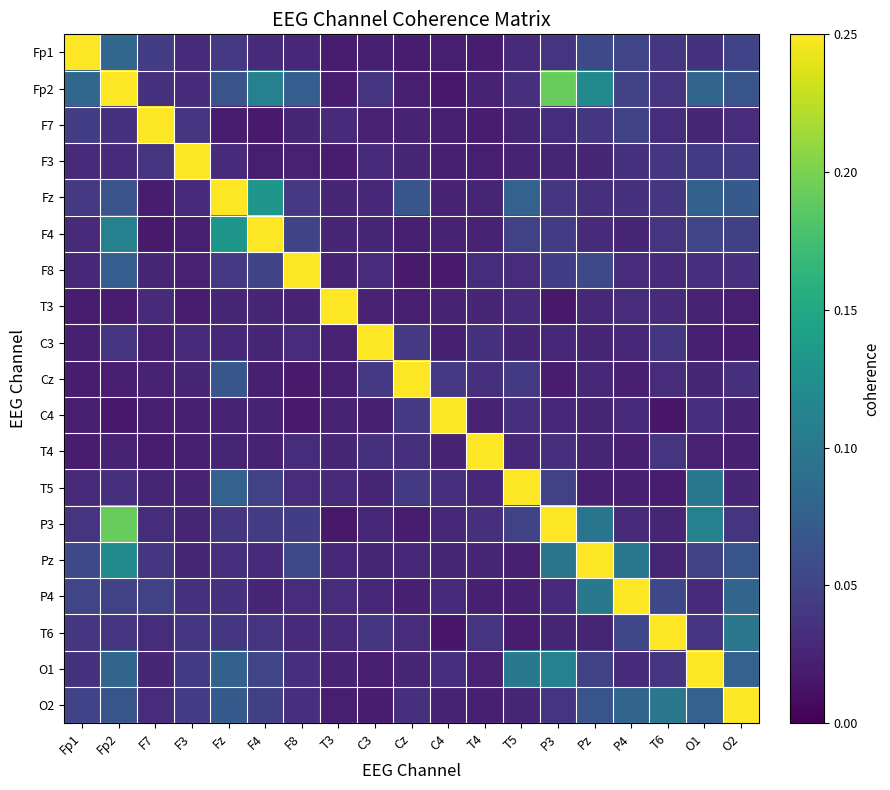

Reading left to right, transcribe all the data shown in this chart.

Fp1: Fp1=1.0	Fp2=0.1	F7=0.0	F3=0.0	Fz=0.0	F4=0.0	F8=0.0	T3=0.0	C3=0.0	Cz=0.0	C4=0.0	T4=0.0	T5=0.0	P3=0.0	Pz=0.1	P4=0.1	T6=0.0	O1=0.0	O2=0.1
Fp2: Fp1=0.1	Fp2=1.0	F7=0.0	F3=0.0	Fz=0.1	F4=0.1	F8=0.1	T3=0.0	C3=0.0	Cz=0.0	C4=0.0	T4=0.0	T5=0.0	P3=0.2	Pz=0.1	P4=0.0	T6=0.0	O1=0.1	O2=0.1
F7: Fp1=0.0	Fp2=0.0	F7=1.0	F3=0.0	Fz=0.0	F4=0.0	F8=0.0	T3=0.0	C3=0.0	Cz=0.0	C4=0.0	T4=0.0	T5=0.0	P3=0.0	Pz=0.0	P4=0.0	T6=0.0	O1=0.0	O2=0.0
F3: Fp1=0.0	Fp2=0.0	F7=0.0	F3=1.0	Fz=0.0	F4=0.0	F8=0.0	T3=0.0	C3=0.0	Cz=0.0	C4=0.0	T4=0.0	T5=0.0	P3=0.0	Pz=0.0	P4=0.0	T6=0.0	O1=0.0	O2=0.0
Fz: Fp1=0.0	Fp2=0.1	F7=0.0	F3=0.0	Fz=1.0	F4=0.1	F8=0.0	T3=0.0	C3=0.0	Cz=0.1	C4=0.0	T4=0.0	T5=0.1	P3=0.0	Pz=0.0	P4=0.0	T6=0.0	O1=0.1	O2=0.1
F4: Fp1=0.0	Fp2=0.1	F7=0.0	F3=0.0	Fz=0.1	F4=1.0	F8=0.1	T3=0.0	C3=0.0	Cz=0.0	C4=0.0	T4=0.0	T5=0.0	P3=0.0	Pz=0.0	P4=0.0	T6=0.0	O1=0.1	O2=0.0
F8: Fp1=0.0	Fp2=0.1	F7=0.0	F3=0.0	Fz=0.0	F4=0.1	F8=1.0	T3=0.0	C3=0.0	Cz=0.0	C4=0.0	T4=0.0	T5=0.0	P3=0.0	Pz=0.1	P4=0.0	T6=0.0	O1=0.0	O2=0.0
T3: Fp1=0.0	Fp2=0.0	F7=0.0	F3=0.0	Fz=0.0	F4=0.0	F8=0.0	T3=1.0	C3=0.0	Cz=0.0	C4=0.0	T4=0.0	T5=0.0	P3=0.0	Pz=0.0	P4=0.0	T6=0.0	O1=0.0	O2=0.0
C3: Fp1=0.0	Fp2=0.0	F7=0.0	F3=0.0	Fz=0.0	F4=0.0	F8=0.0	T3=0.0	C3=1.0	Cz=0.0	C4=0.0	T4=0.0	T5=0.0	P3=0.0	Pz=0.0	P4=0.0	T6=0.0	O1=0.0	O2=0.0
Cz: Fp1=0.0	Fp2=0.0	F7=0.0	F3=0.0	Fz=0.1	F4=0.0	F8=0.0	T3=0.0	C3=0.0	Cz=1.0	C4=0.0	T4=0.0	T5=0.0	P3=0.0	Pz=0.0	P4=0.0	T6=0.0	O1=0.0	O2=0.0
C4: Fp1=0.0	Fp2=0.0	F7=0.0	F3=0.0	Fz=0.0	F4=0.0	F8=0.0	T3=0.0	C3=0.0	Cz=0.0	C4=1.0	T4=0.0	T5=0.0	P3=0.0	Pz=0.0	P4=0.0	T6=0.0	O1=0.0	O2=0.0
T4: Fp1=0.0	Fp2=0.0	F7=0.0	F3=0.0	Fz=0.0	F4=0.0	F8=0.0	T3=0.0	C3=0.0	Cz=0.0	C4=0.0	T4=1.0	T5=0.0	P3=0.0	Pz=0.0	P4=0.0	T6=0.0	O1=0.0	O2=0.0
T5: Fp1=0.0	Fp2=0.0	F7=0.0	F3=0.0	Fz=0.1	F4=0.0	F8=0.0	T3=0.0	C3=0.0	Cz=0.0	C4=0.0	T4=0.0	T5=1.0	P3=0.0	Pz=0.0	P4=0.0	T6=0.0	O1=0.1	O2=0.0
P3: Fp1=0.0	Fp2=0.2	F7=0.0	F3=0.0	Fz=0.0	F4=0.0	F8=0.0	T3=0.0	C3=0.0	Cz=0.0	C4=0.0	T4=0.0	T5=0.0	P3=1.0	Pz=0.1	P4=0.0	T6=0.0	O1=0.1	O2=0.0
Pz: Fp1=0.1	Fp2=0.1	F7=0.0	F3=0.0	Fz=0.0	F4=0.0	F8=0.1	T3=0.0	C3=0.0	Cz=0.0	C4=0.0	T4=0.0	T5=0.0	P3=0.1	Pz=1.0	P4=0.1	T6=0.0	O1=0.0	O2=0.1
P4: Fp1=0.1	Fp2=0.0	F7=0.0	F3=0.0	Fz=0.0	F4=0.0	F8=0.0	T3=0.0	C3=0.0	Cz=0.0	C4=0.0	T4=0.0	T5=0.0	P3=0.0	Pz=0.1	P4=1.0	T6=0.1	O1=0.0	O2=0.1
T6: Fp1=0.0	Fp2=0.0	F7=0.0	F3=0.0	Fz=0.0	F4=0.0	F8=0.0	T3=0.0	C3=0.0	Cz=0.0	C4=0.0	T4=0.0	T5=0.0	P3=0.0	Pz=0.0	P4=0.1	T6=1.0	O1=0.0	O2=0.1
O1: Fp1=0.0	Fp2=0.1	F7=0.0	F3=0.0	Fz=0.1	F4=0.1	F8=0.0	T3=0.0	C3=0.0	Cz=0.0	C4=0.0	T4=0.0	T5=0.1	P3=0.1	Pz=0.0	P4=0.0	T6=0.0	O1=1.0	O2=0.1
O2: Fp1=0.1	Fp2=0.1	F7=0.0	F3=0.0	Fz=0.1	F4=0.0	F8=0.0	T3=0.0	C3=0.0	Cz=0.0	C4=0.0	T4=0.0	T5=0.0	P3=0.0	Pz=0.1	P4=0.1	T6=0.1	O1=0.1	O2=1.0